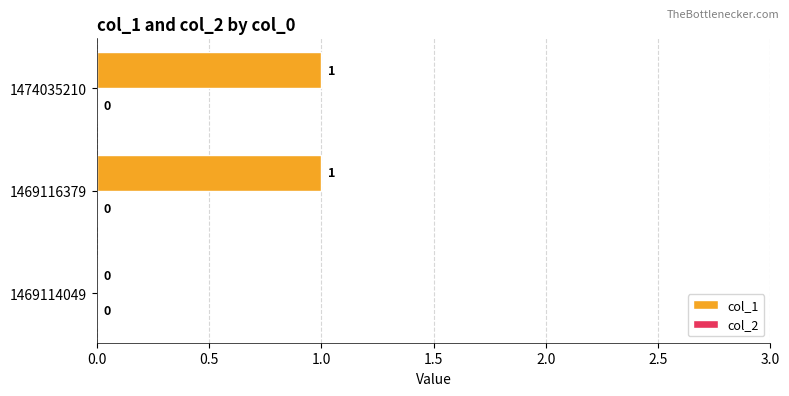

The chart shows a value of 1 at 1469116379. True or false?

True